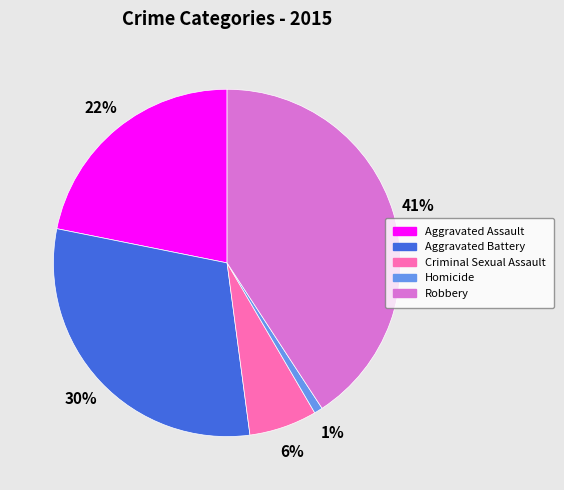

To the nearest percent, what portion does Homicide represent?

1%